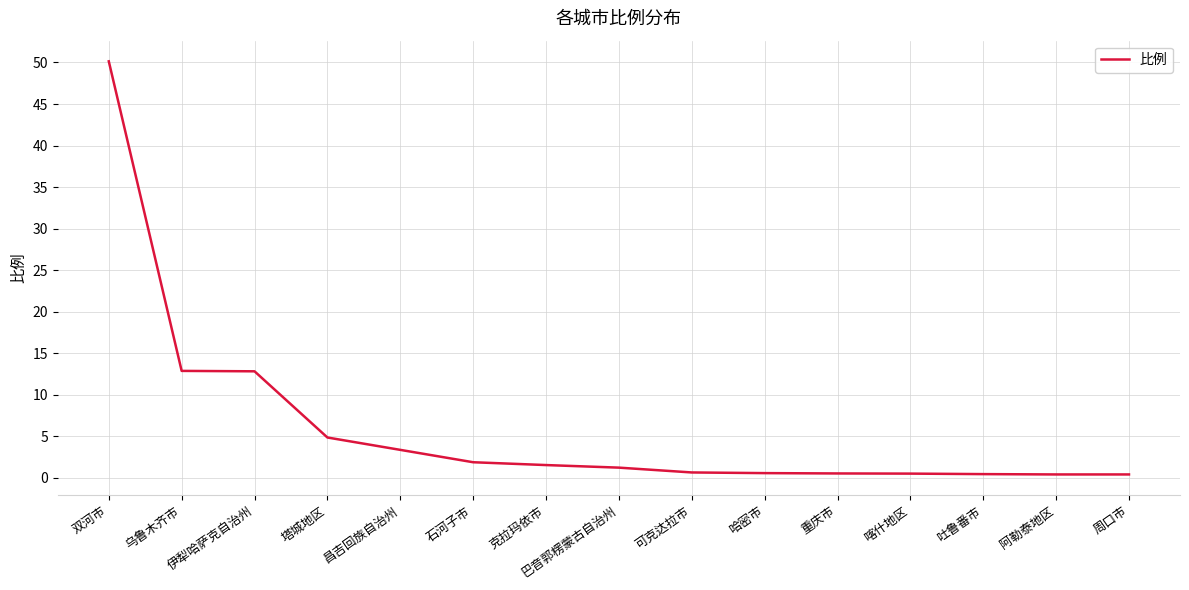

What is the average value?

6.1